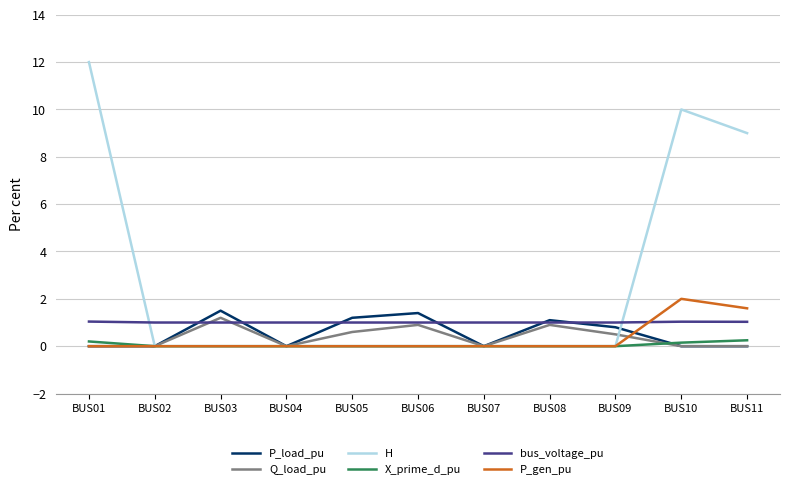

The value of bus_voltage_pu at BUS01 is 1.0. True or false?

True